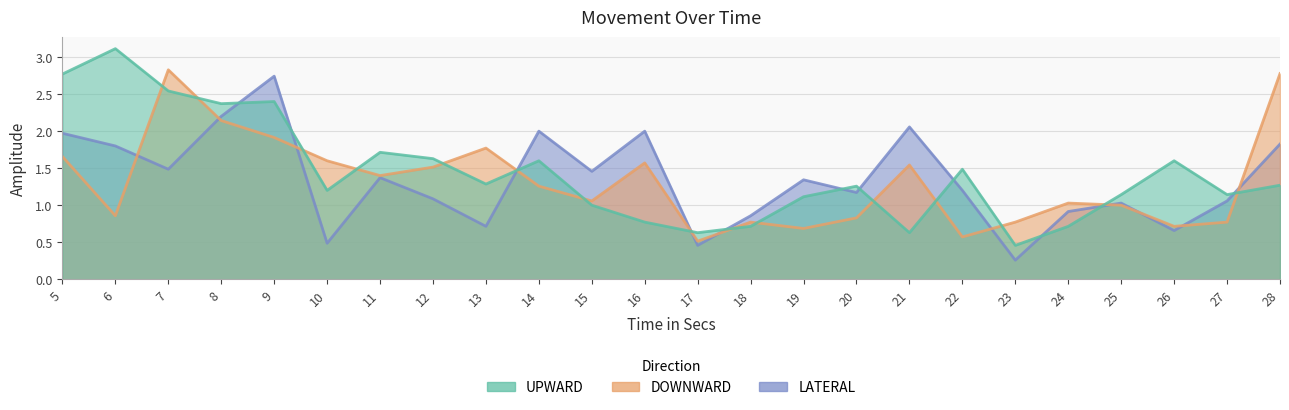

Which series reaches the minimum Y coordinate?

LATERAL